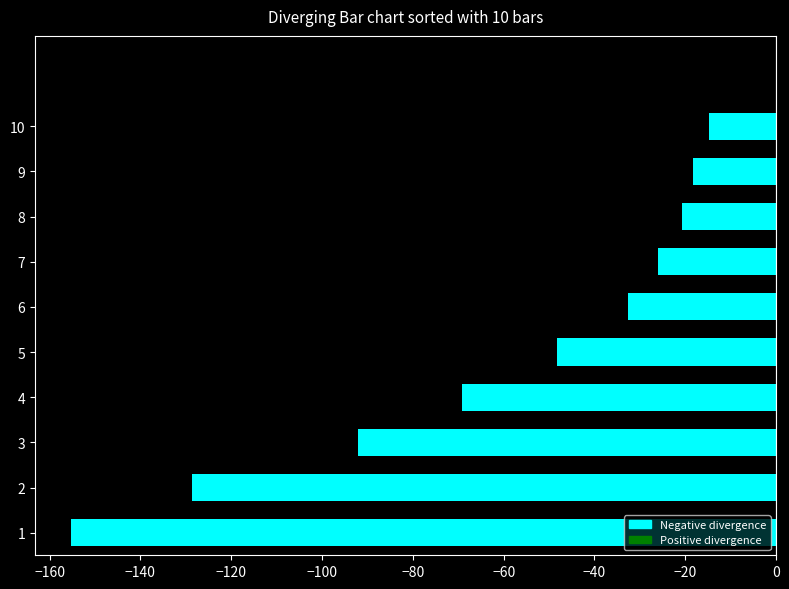

What is the sum of all values?

-606.5